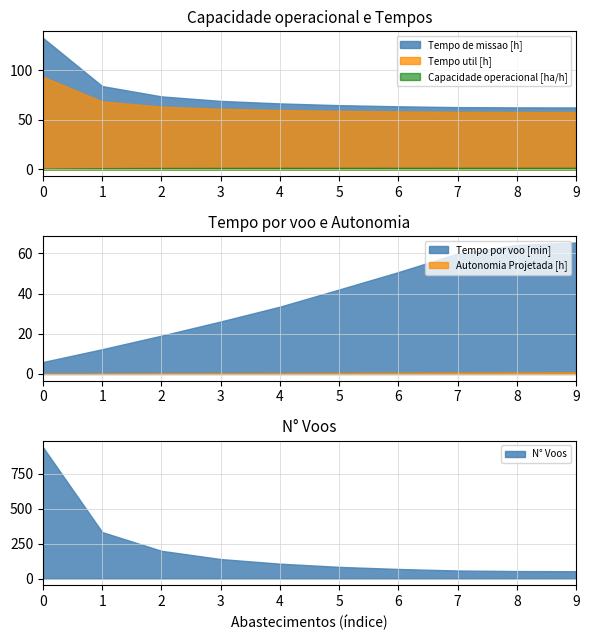

Is the value of Tempo de missao [h] at 4 greater than the value of Autonomia Projetada [h] at 2?

Yes